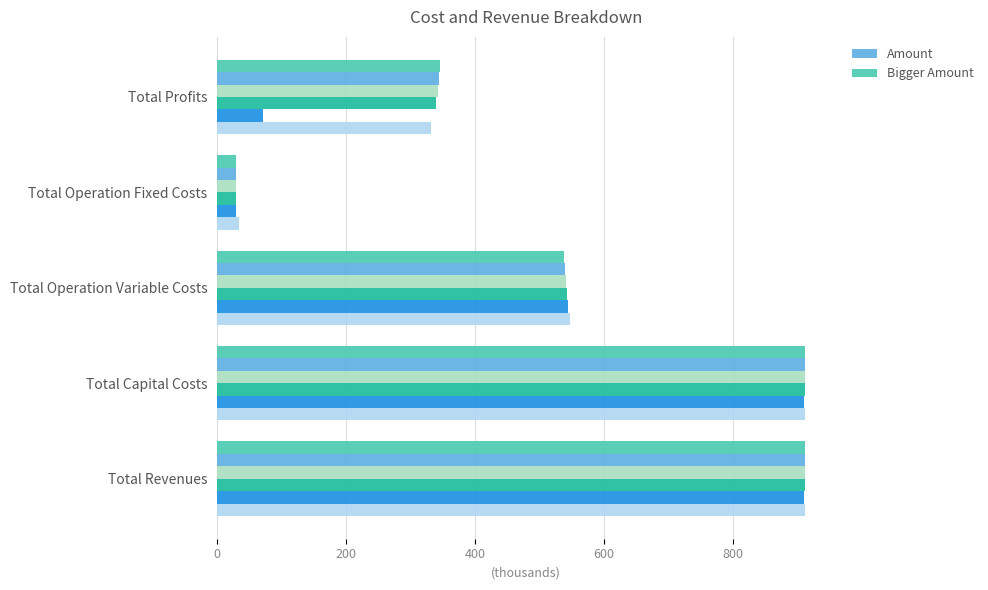

The Bigger Amount series shows 434.0 at Total Revenues. True or false?

False